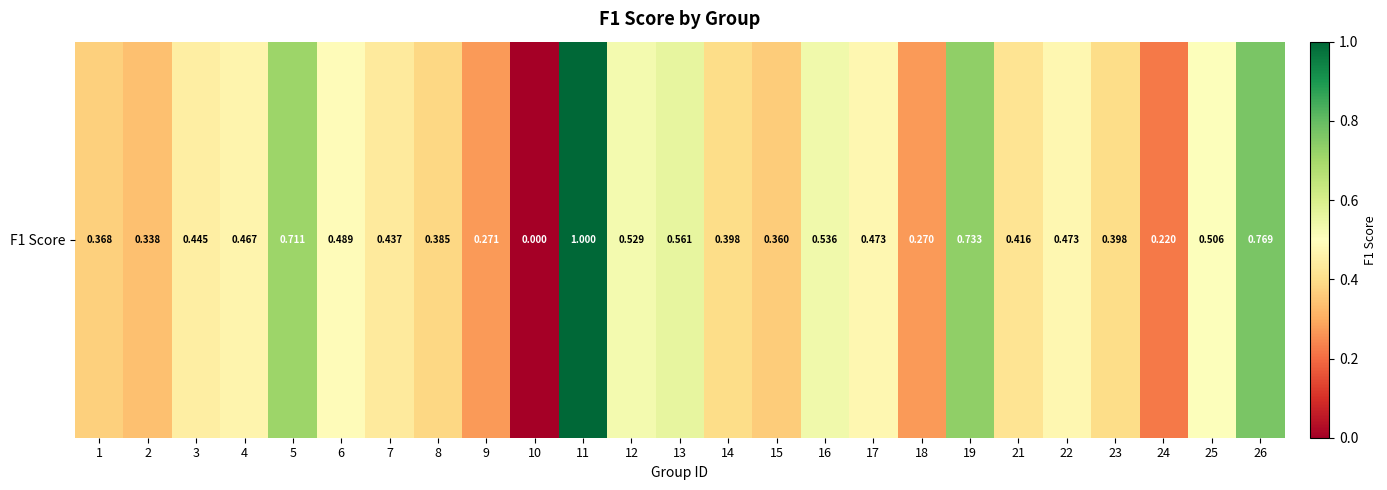

Reading left to right, transcribe all the data shown in this chart.

1=0.4	2=0.3	3=0.4	4=0.5	5=0.7	6=0.5	7=0.4	8=0.4	9=0.3	10=0.0	11=1.0	12=0.5	13=0.6	14=0.4	15=0.4	16=0.5	17=0.5	18=0.3	19=0.7	21=0.4	22=0.5	23=0.4	24=0.2	25=0.5	26=0.8